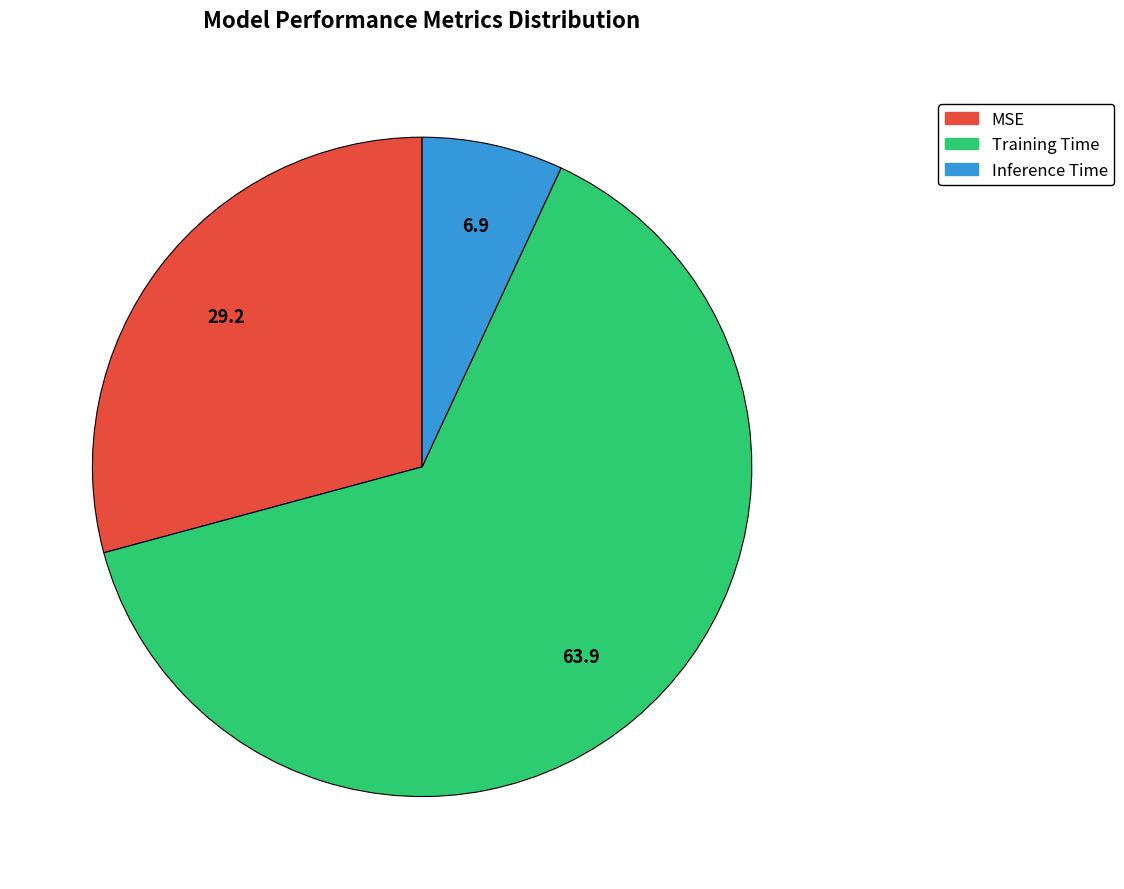

Which has a higher value, Training Time or Inference Time?

Training Time